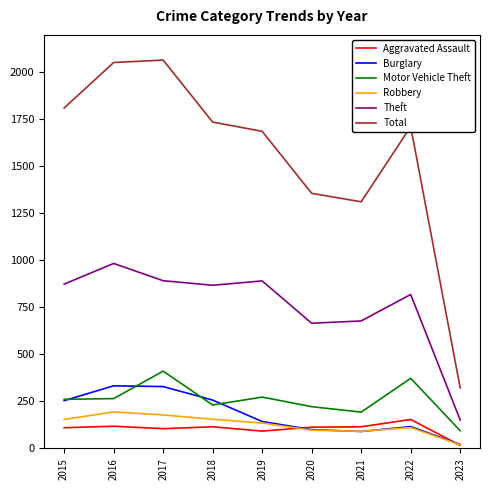

Does the chart have visible grid lines?

No